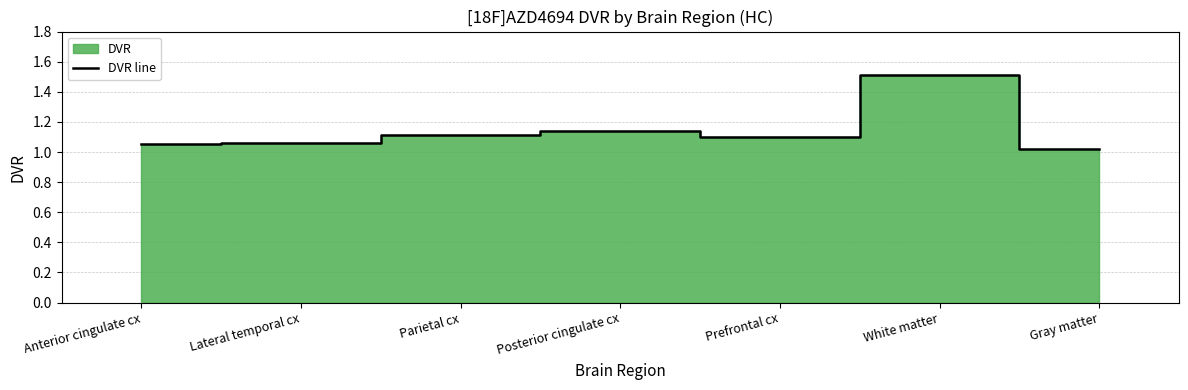

Count the number of categories in the chart.

7